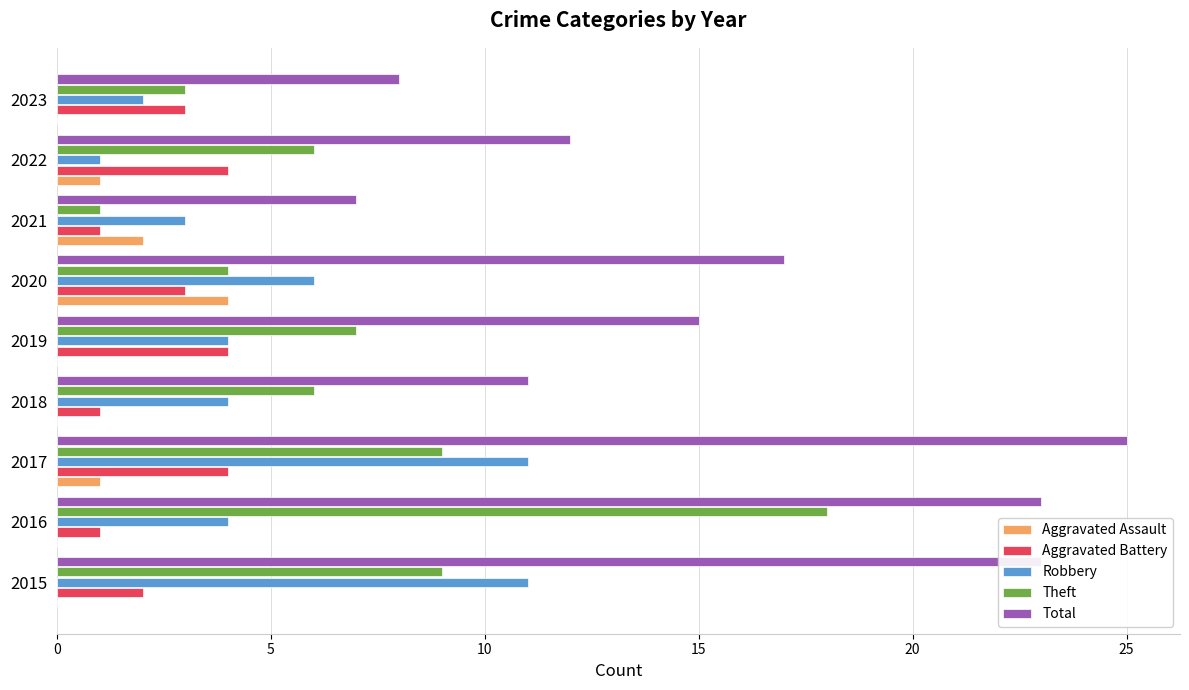

Count the number of data series in this chart.

5